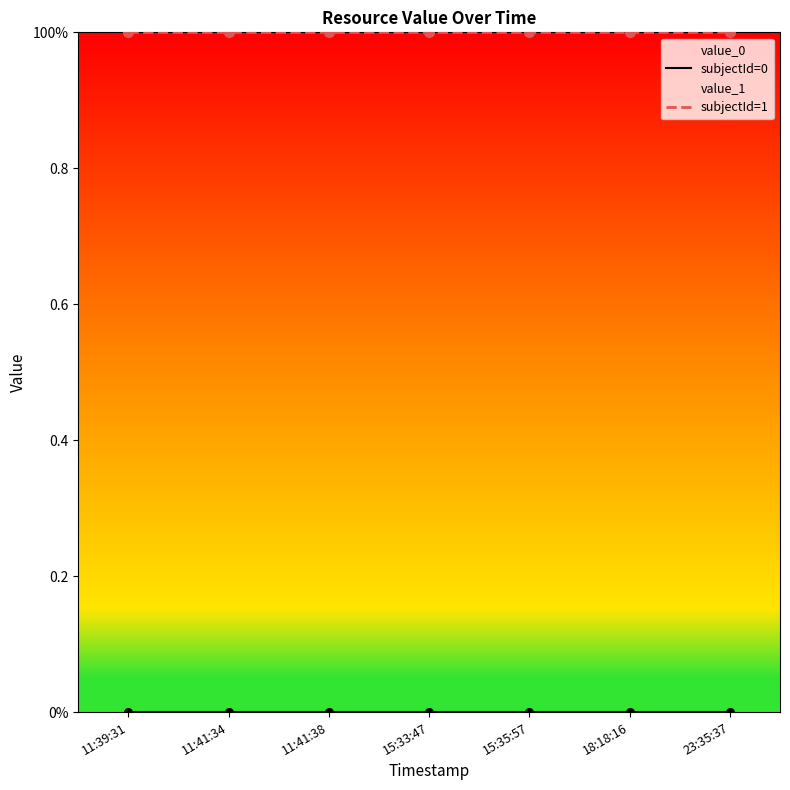

Which series has the largest total across all categories?

subjectId=1